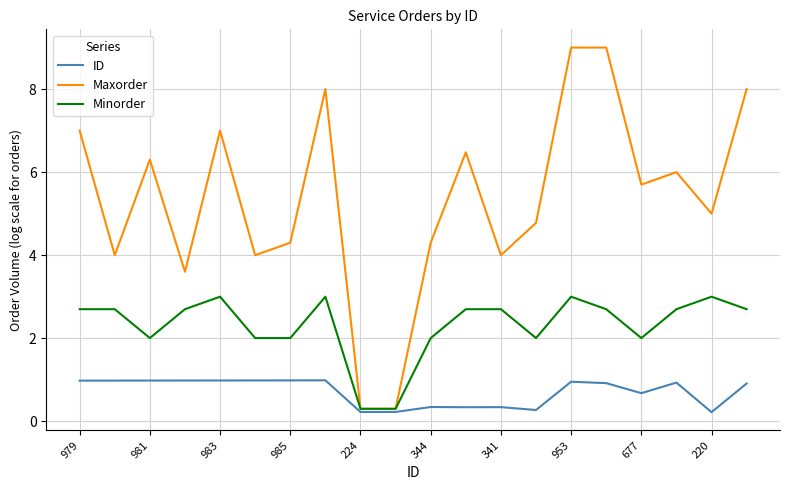

What is the maximum value for Maxorder?

9.0